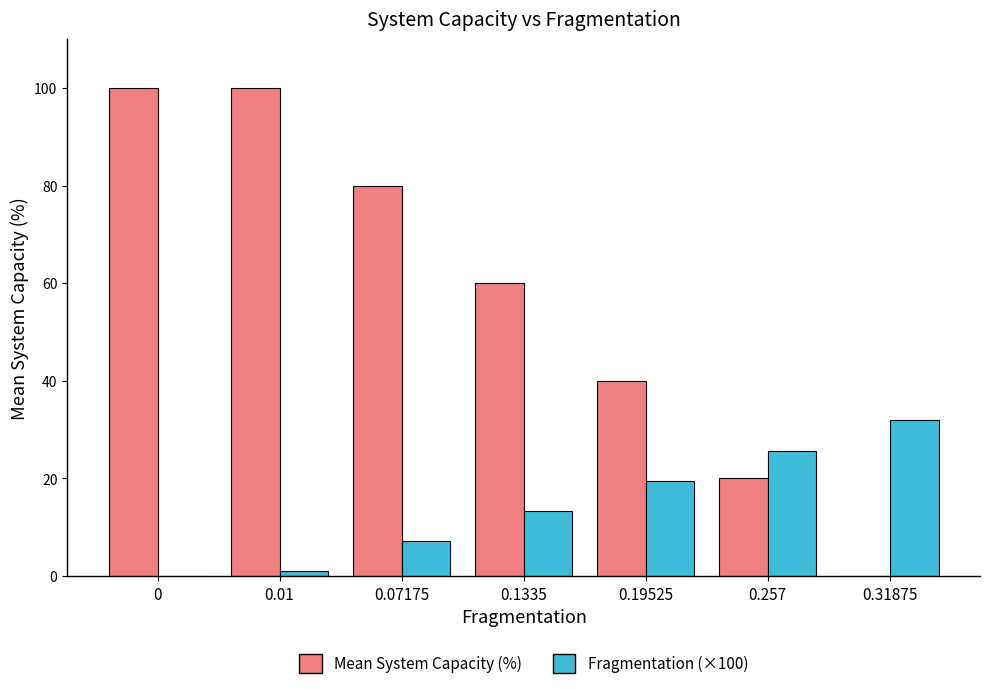

Are the bars horizontal?

No